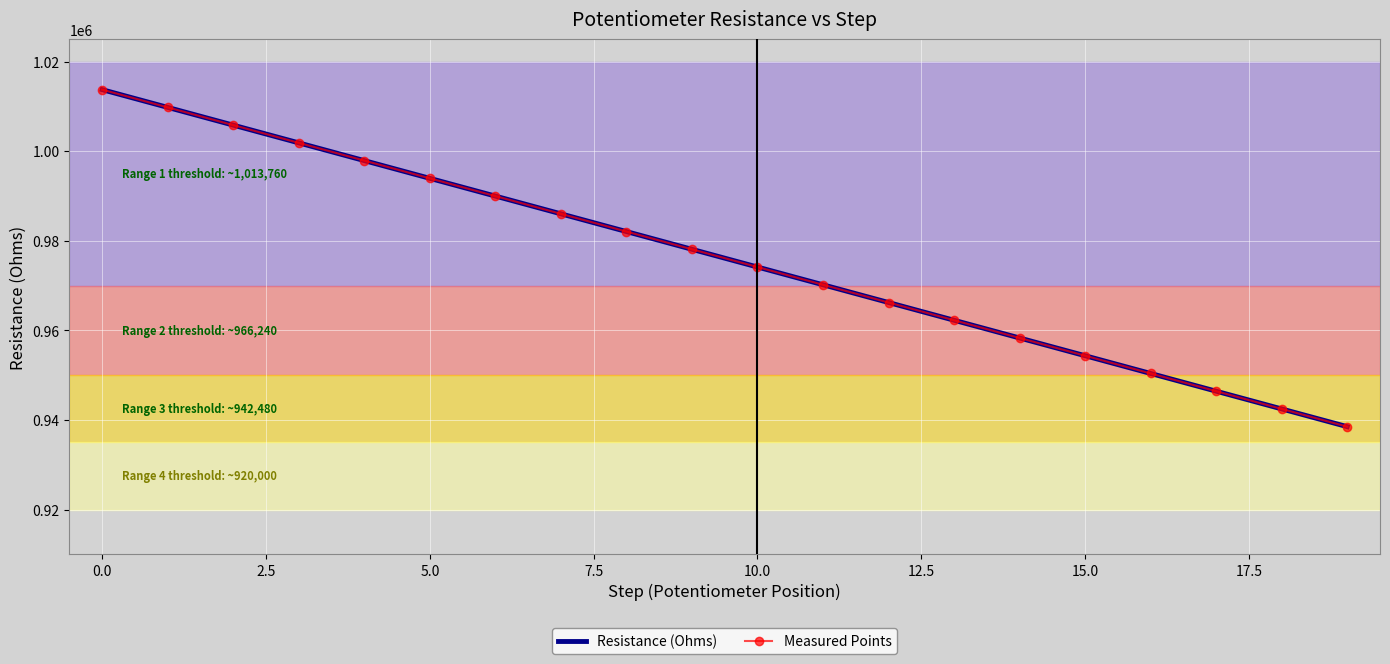

True or false: Measured Points and Resistance (Ohms) intersect in this chart.

False